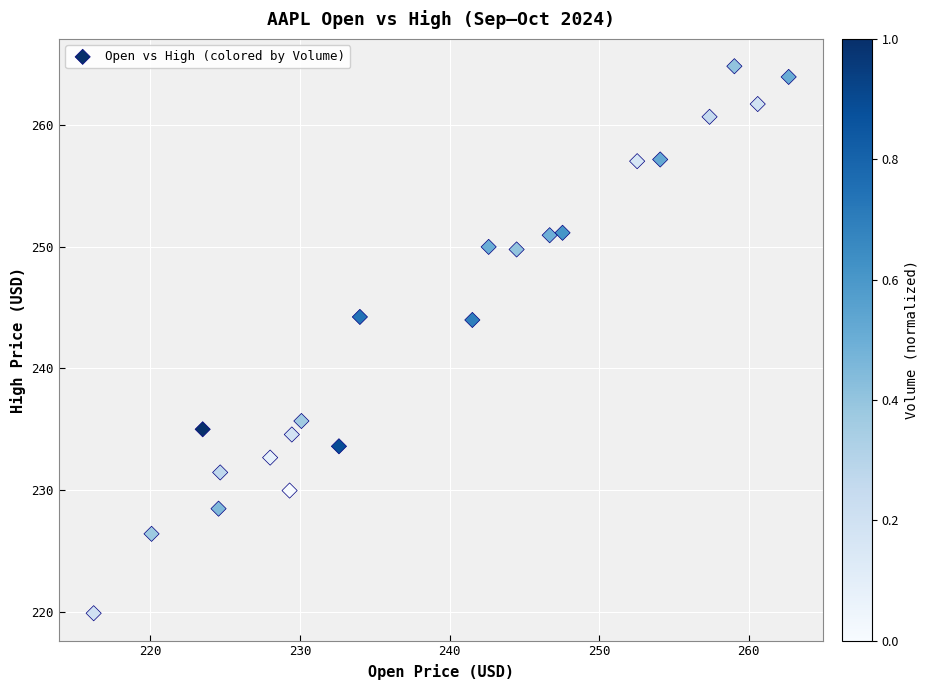

What is the range of X values (max minus min)?

46.5